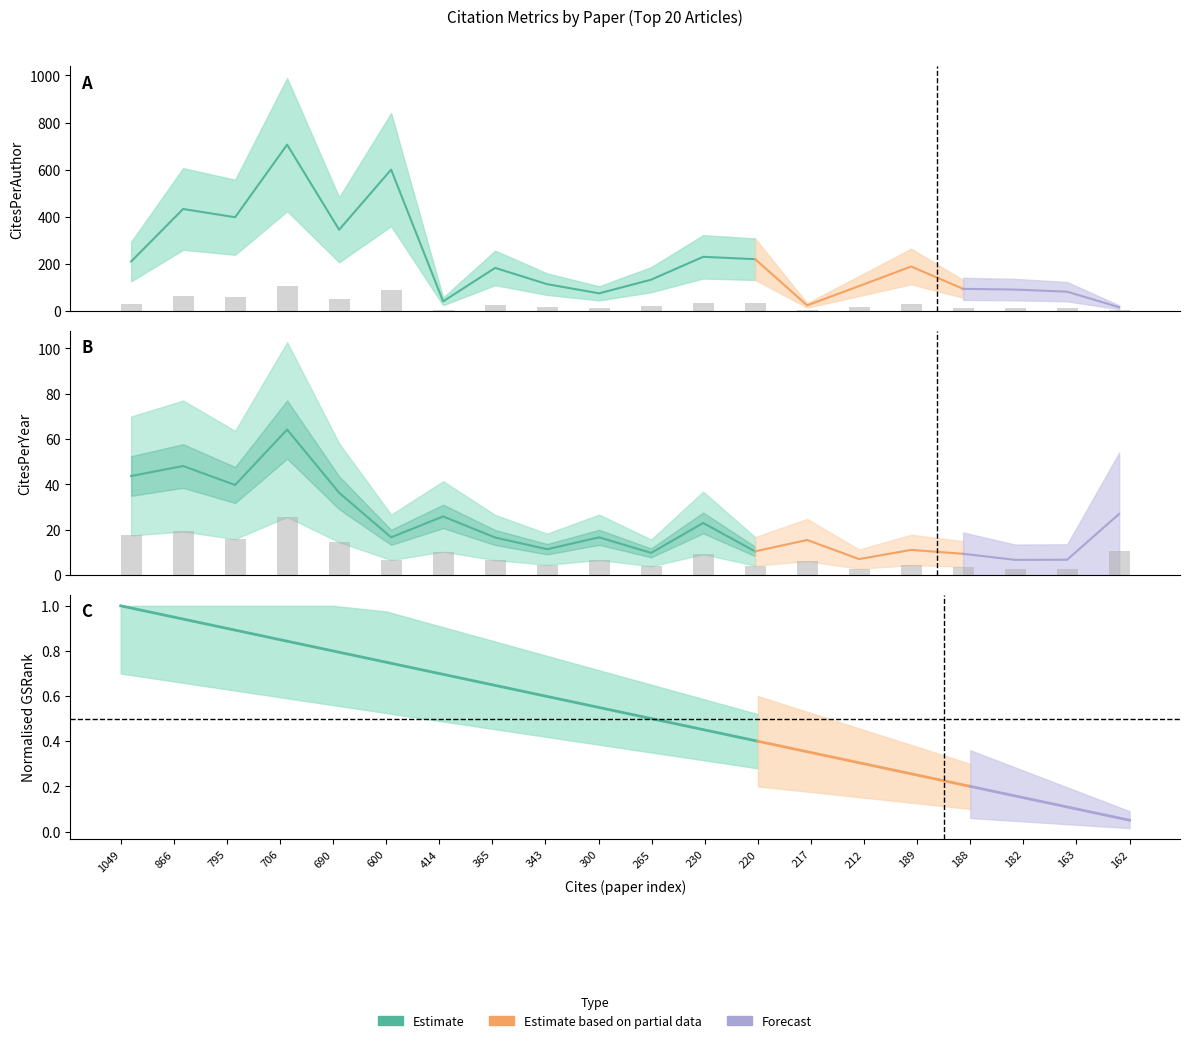

The CitesPerAuthor series shows 65.0 at 866. True or false?

True